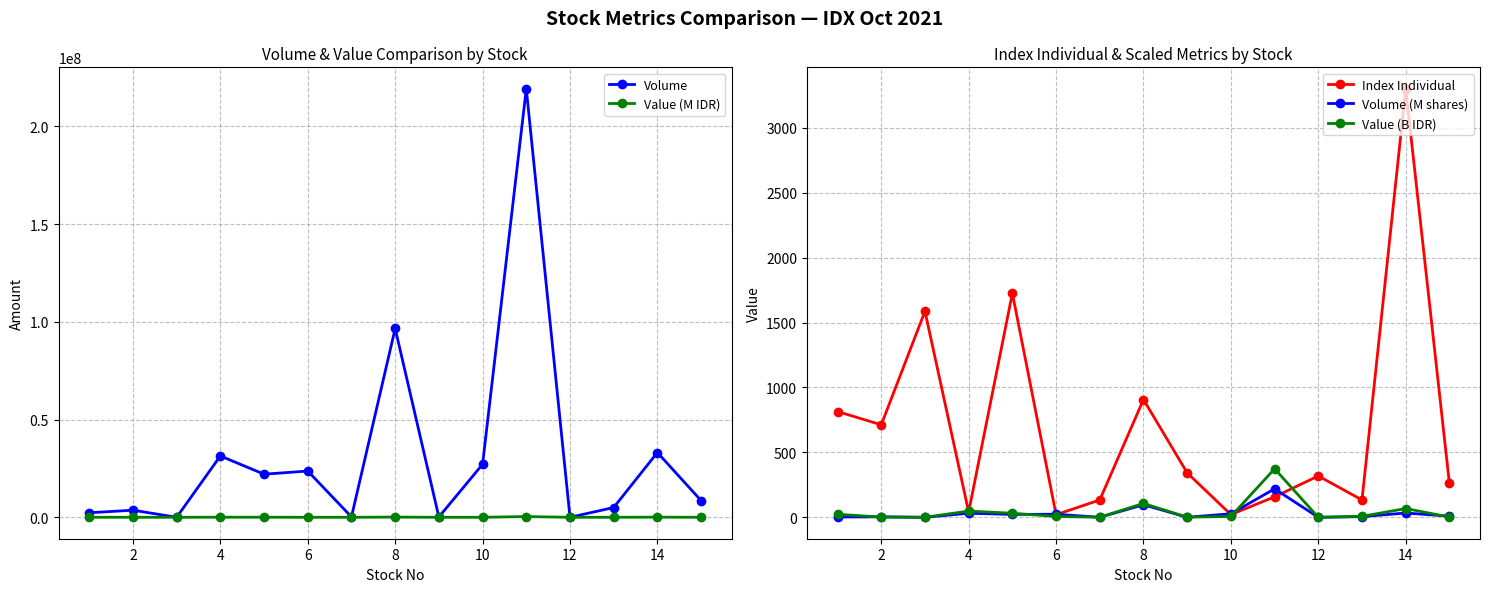

Where is the first local minimum for Index Individual?

2